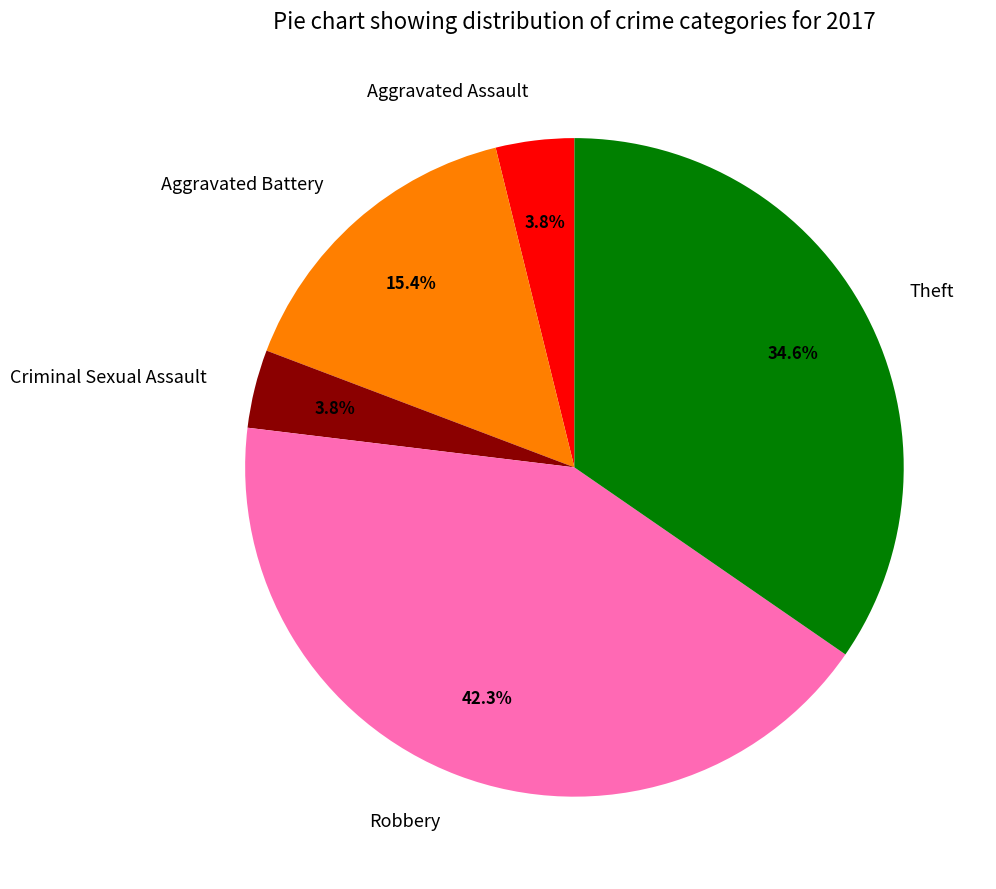

Is there a majority slice in this chart?

No